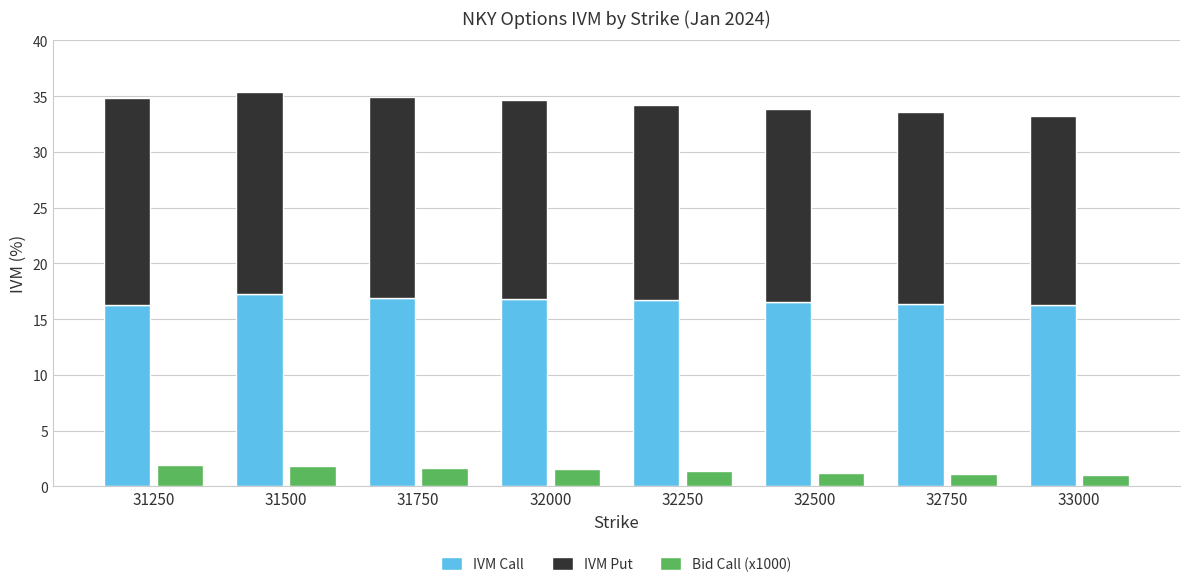

Which has a higher value, 31500 or 32000?

31500